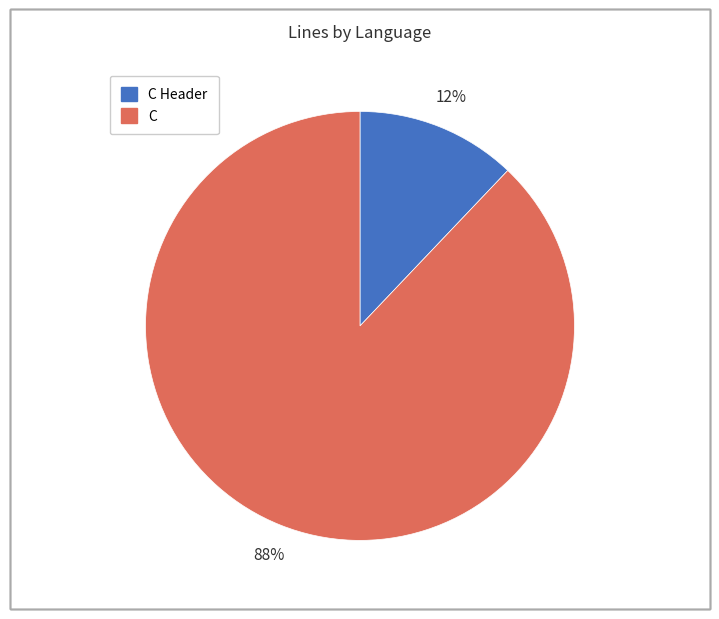

To the nearest percent, what is the average slice percentage?

50%